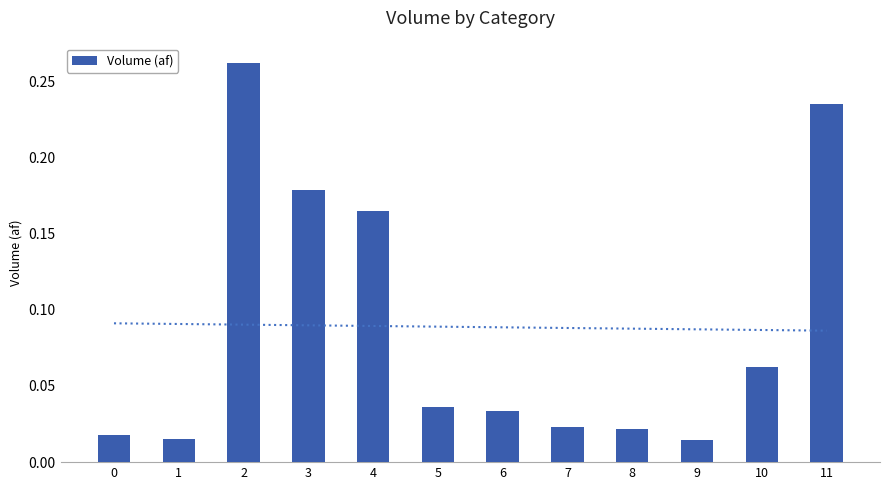

What is the value of the 5th bar from the left?

0.2